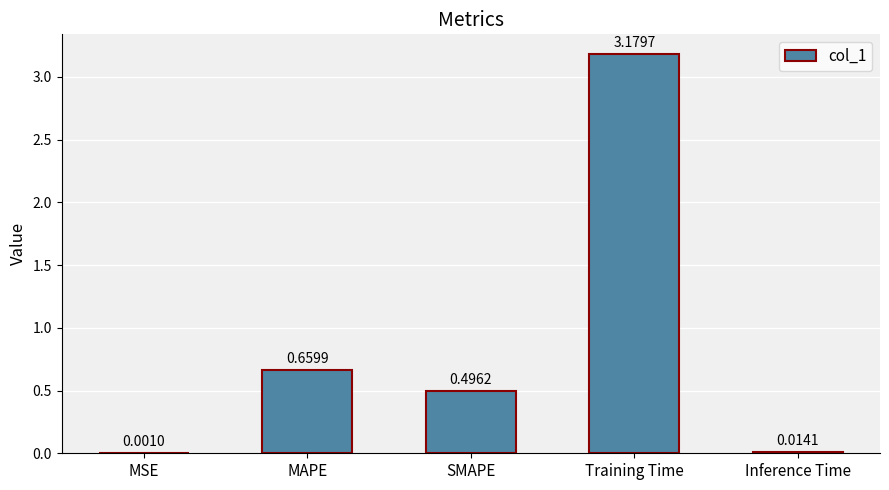

What is the change in value from MAPE to Training Time?

+2.5